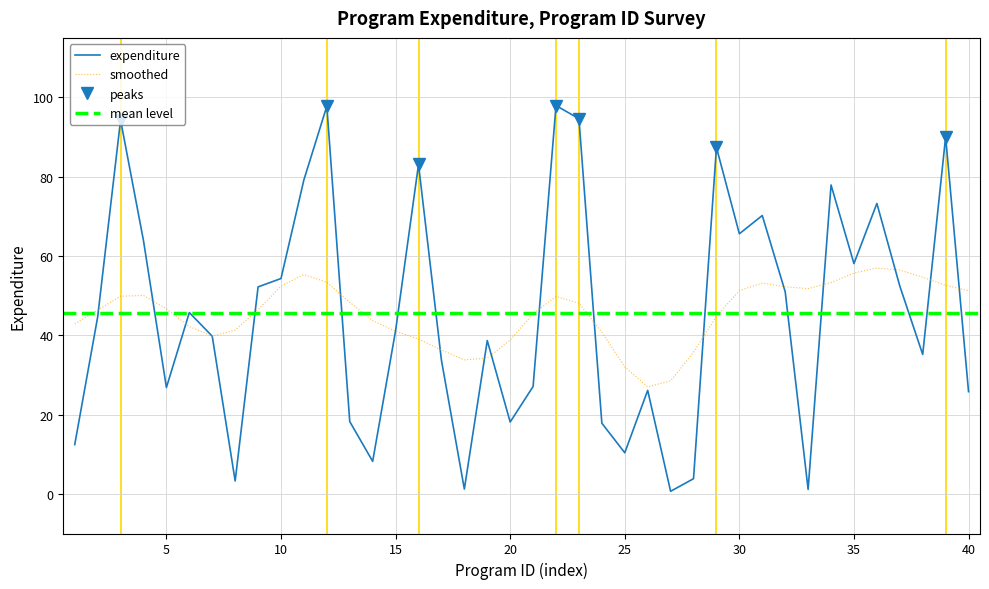

List the labels in order of value, smallest first.

27, 33, 18, 8, 28, 14, 25, 1, 24, 20, 13, 40, 26, 5, 21, 17, 38, 19, 7, 15, 2, 6, 32, 9, 37, 10, 35, 4, 30, 31, 36, 34, 11, 16, 29, 39, 3, 23, 12, 22